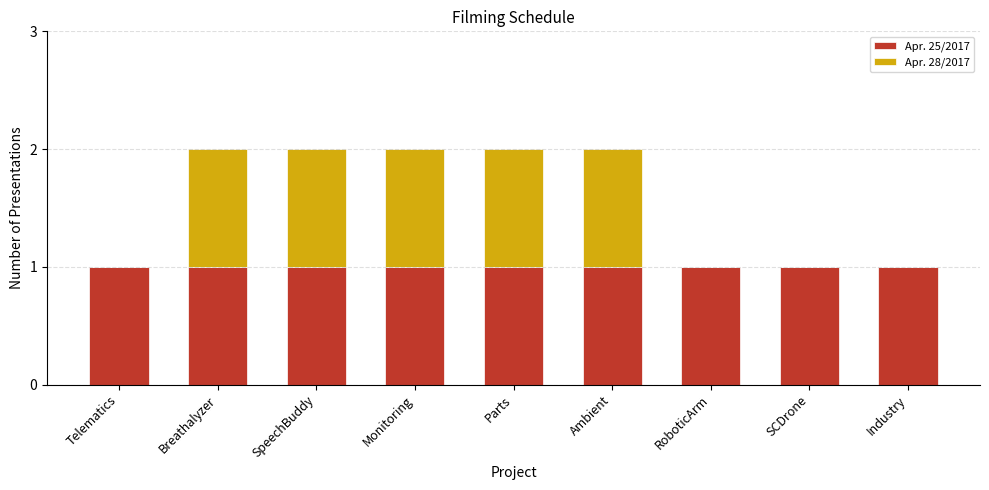

Is it true that Apr. 25/2017 equals 2 at Ambient?

False